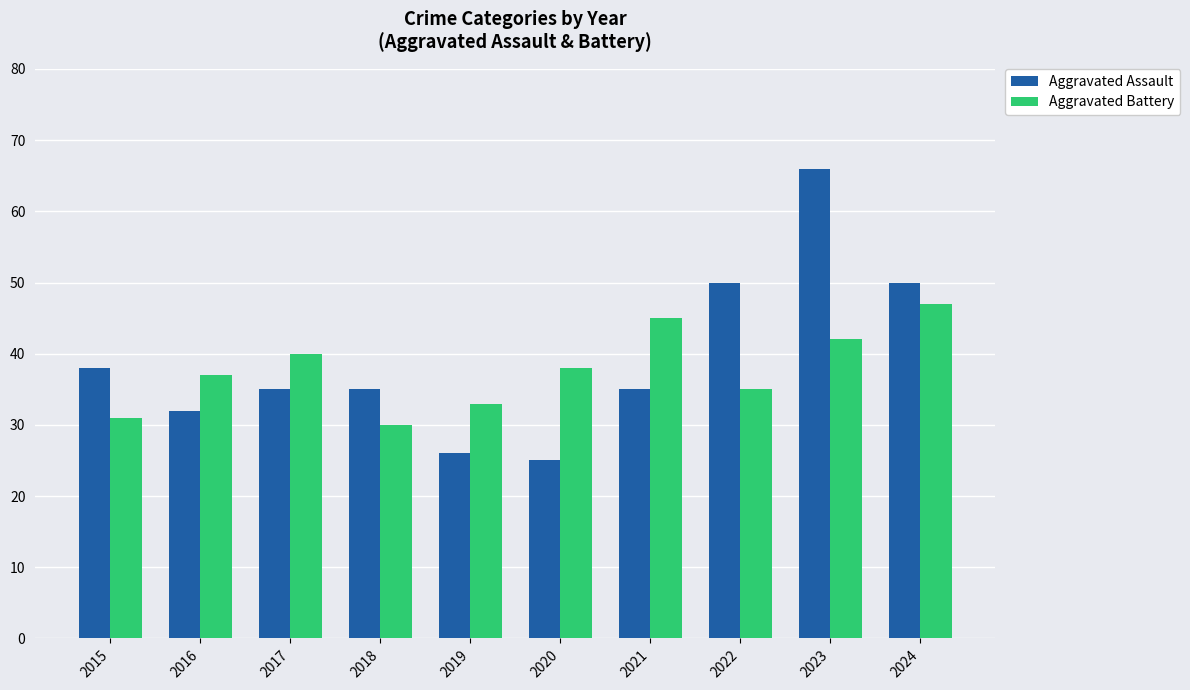

True or false: Aggravated Battery has a value of 66 at 2024.

False